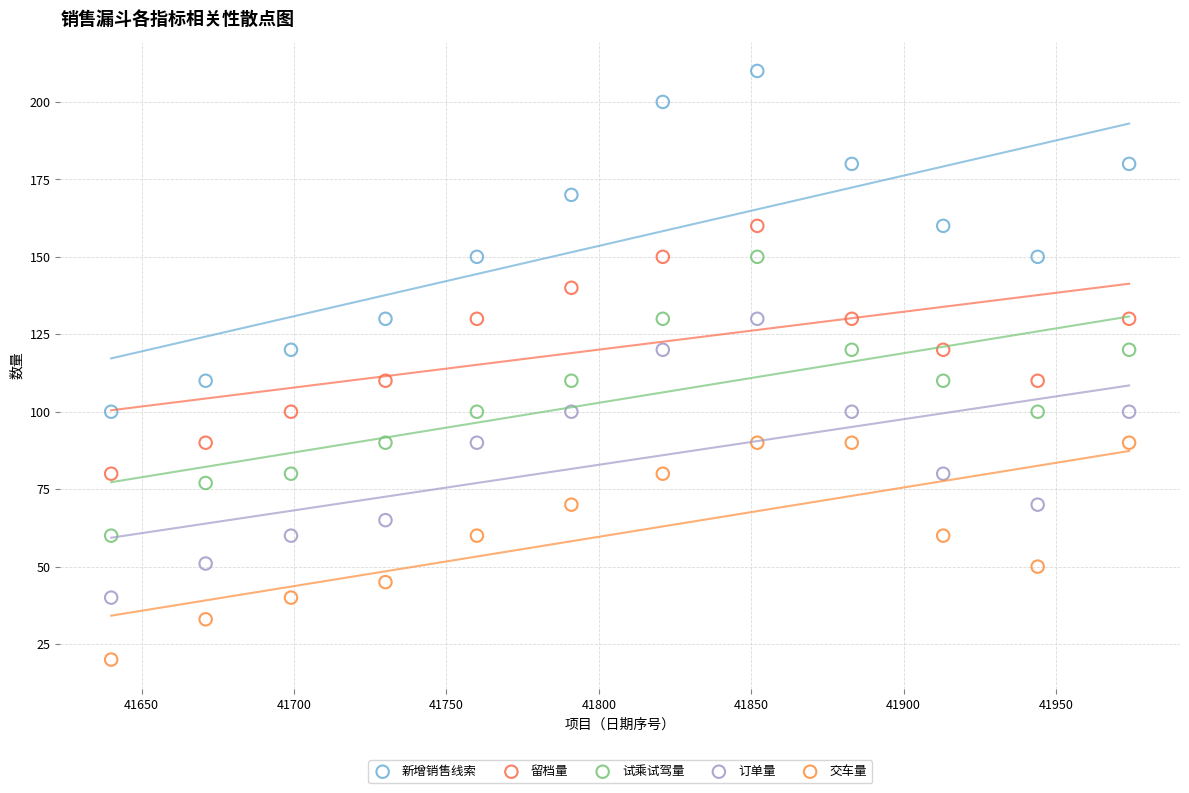

Which series reaches the minimum Y coordinate?

交车量